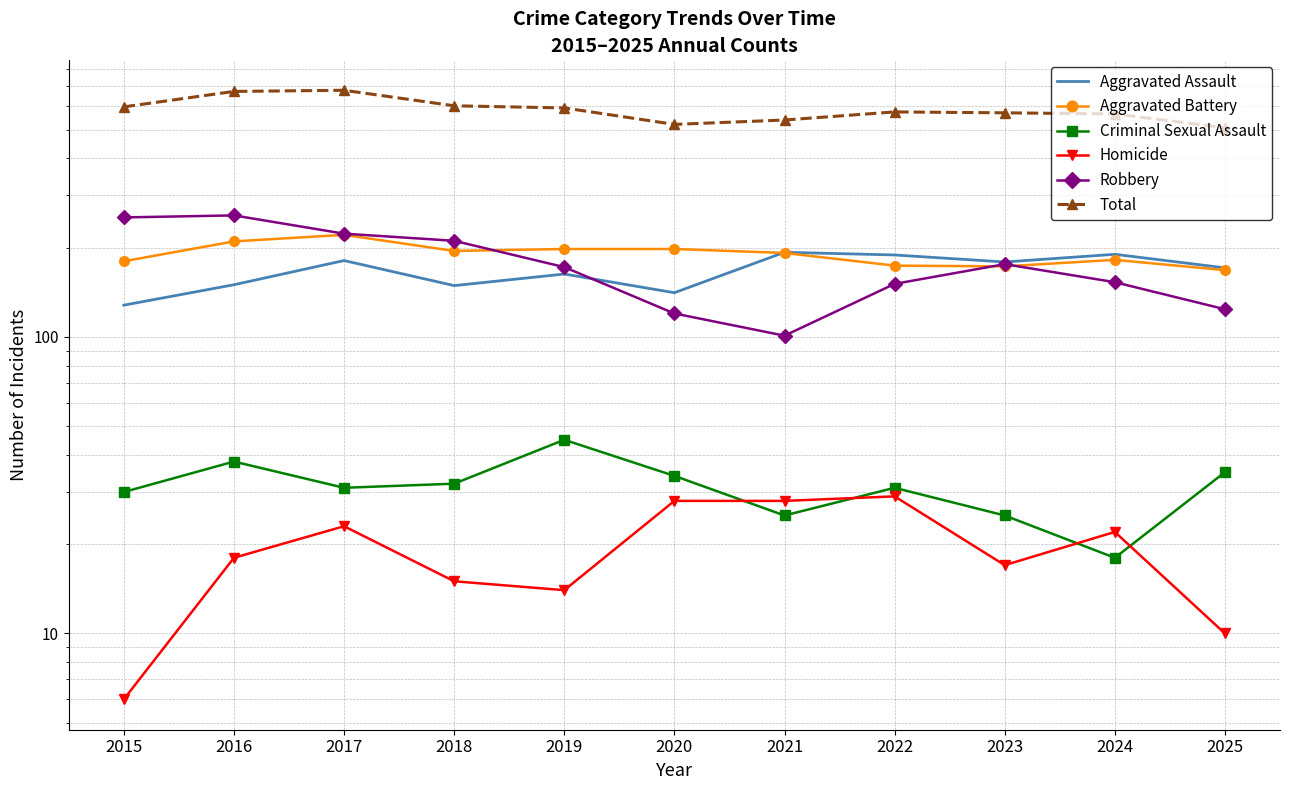

Where is the first local minimum for Criminal Sexual Assault?

2017